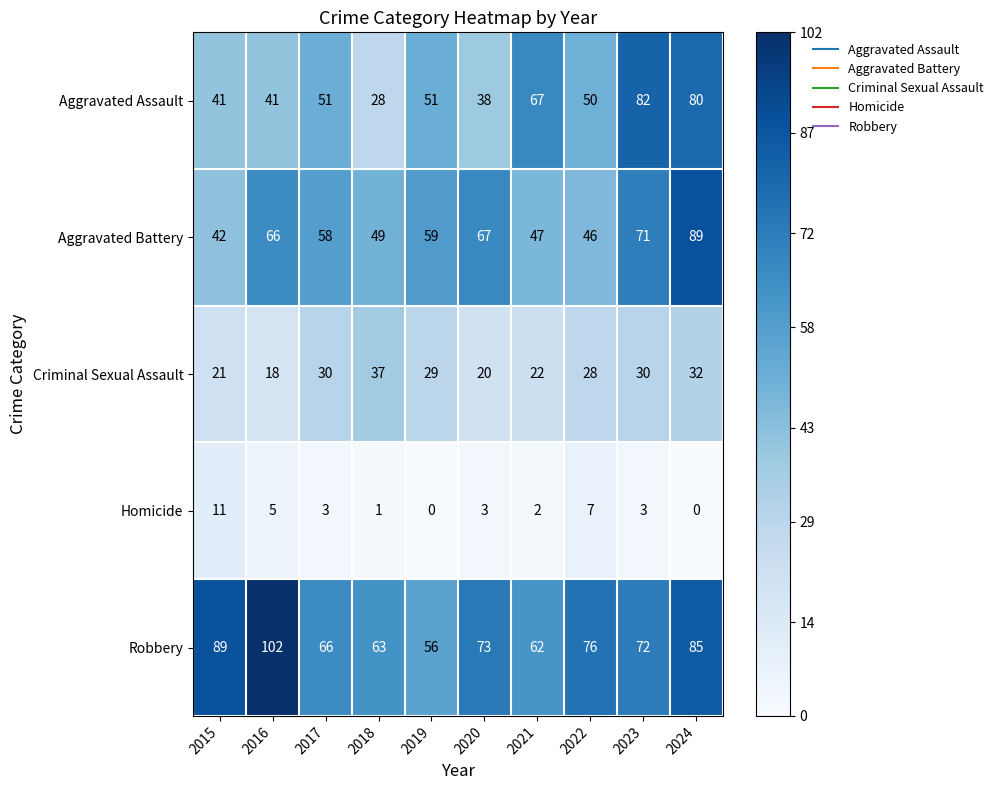

What is the sum of the Homicide values at 2020 and 2016?

8